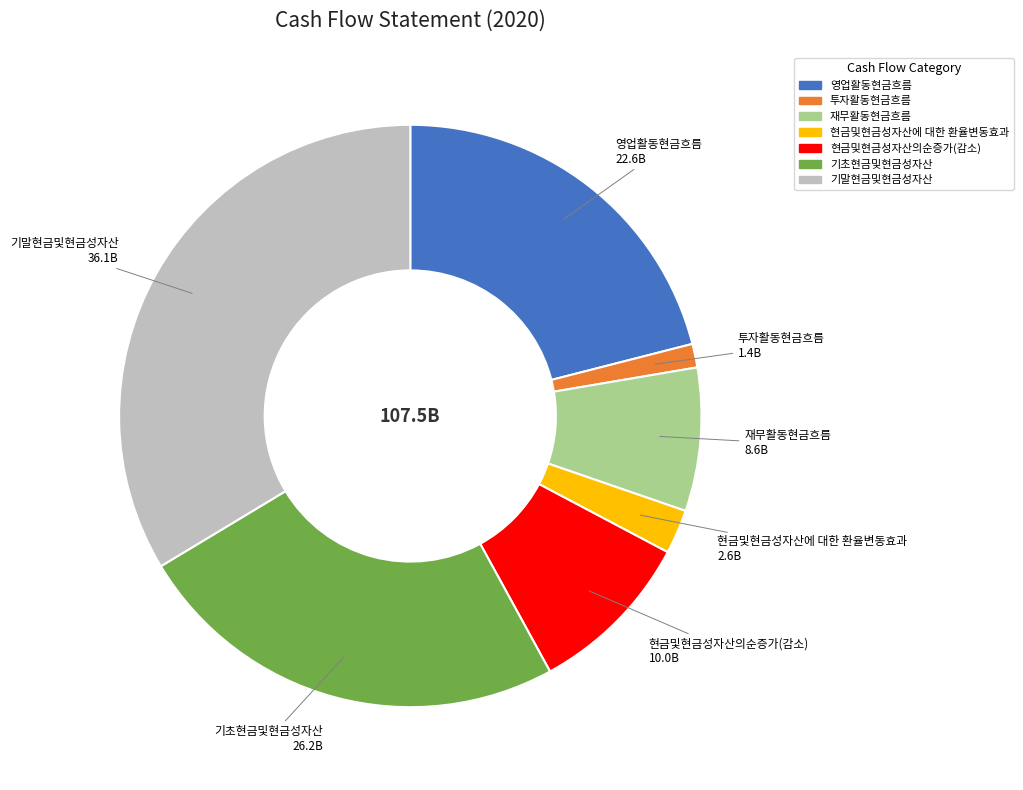

Which slice is the largest?

기말현금및현금성자산